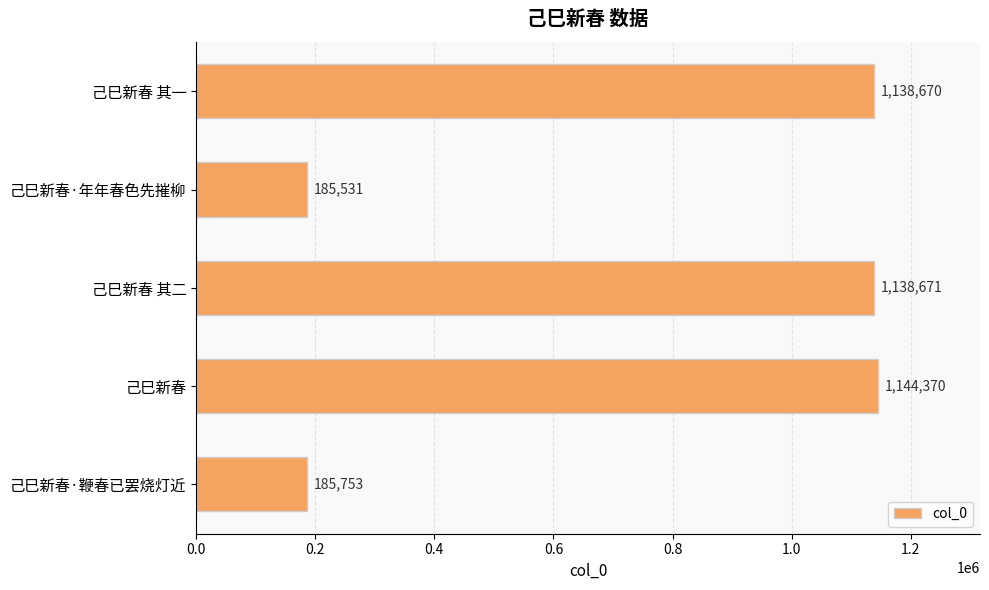

Rank the categories by value from lowest to highest.

己巳新春·年年春色先摧柳, 己巳新春·鞭春已罢烧灯近, 己巳新春 其一, 己巳新春 其二, 己巳新春